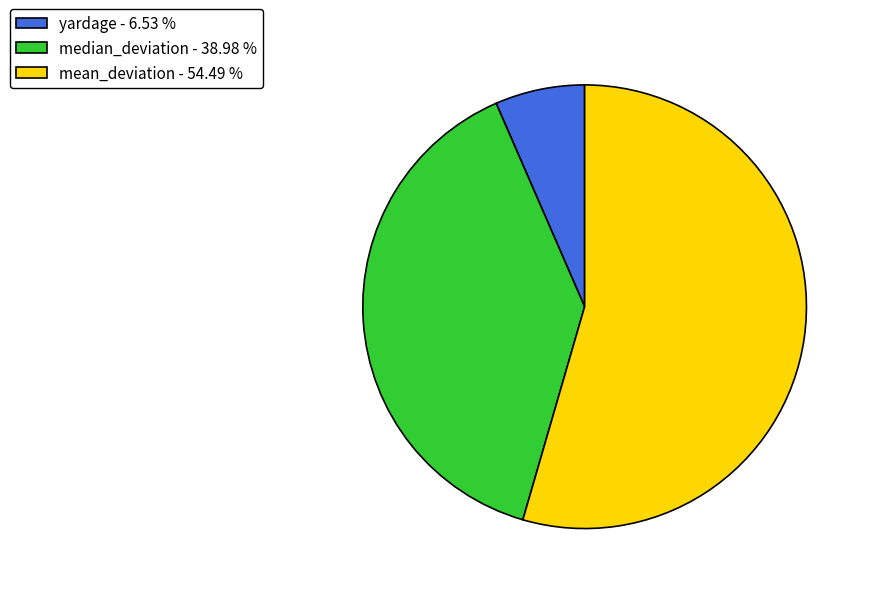

Count the number of slices in the pie.

3